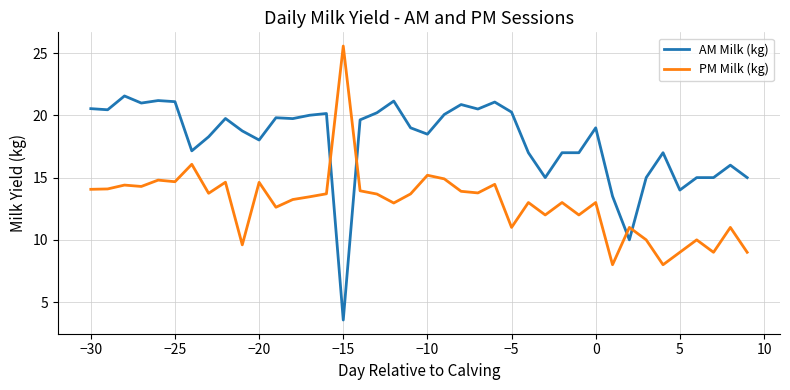

How many intersections are there between AM Milk (kg) and PM Milk (kg)?

4